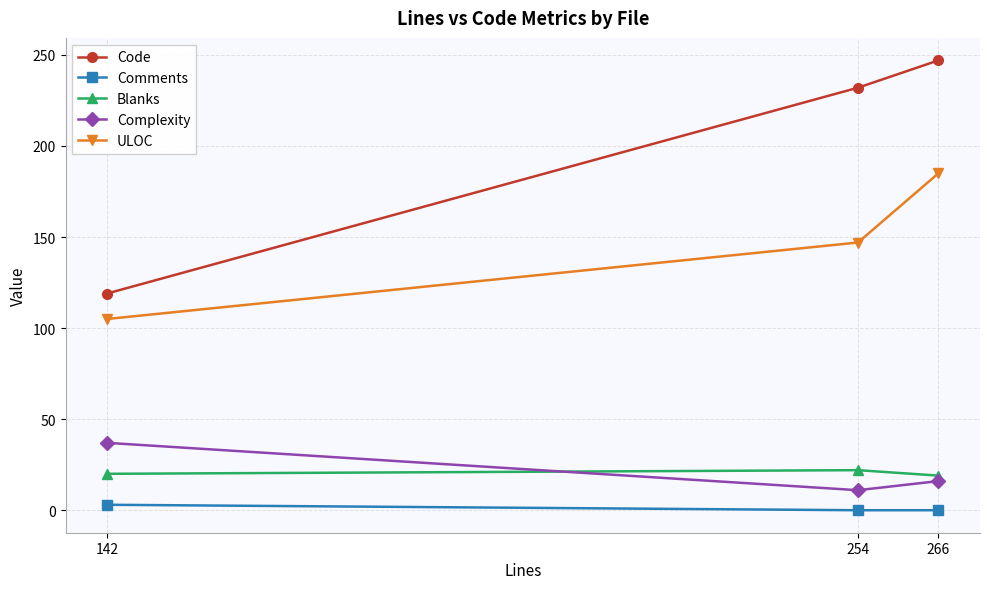

Is it true that Blanks equals 22 at 254?

True